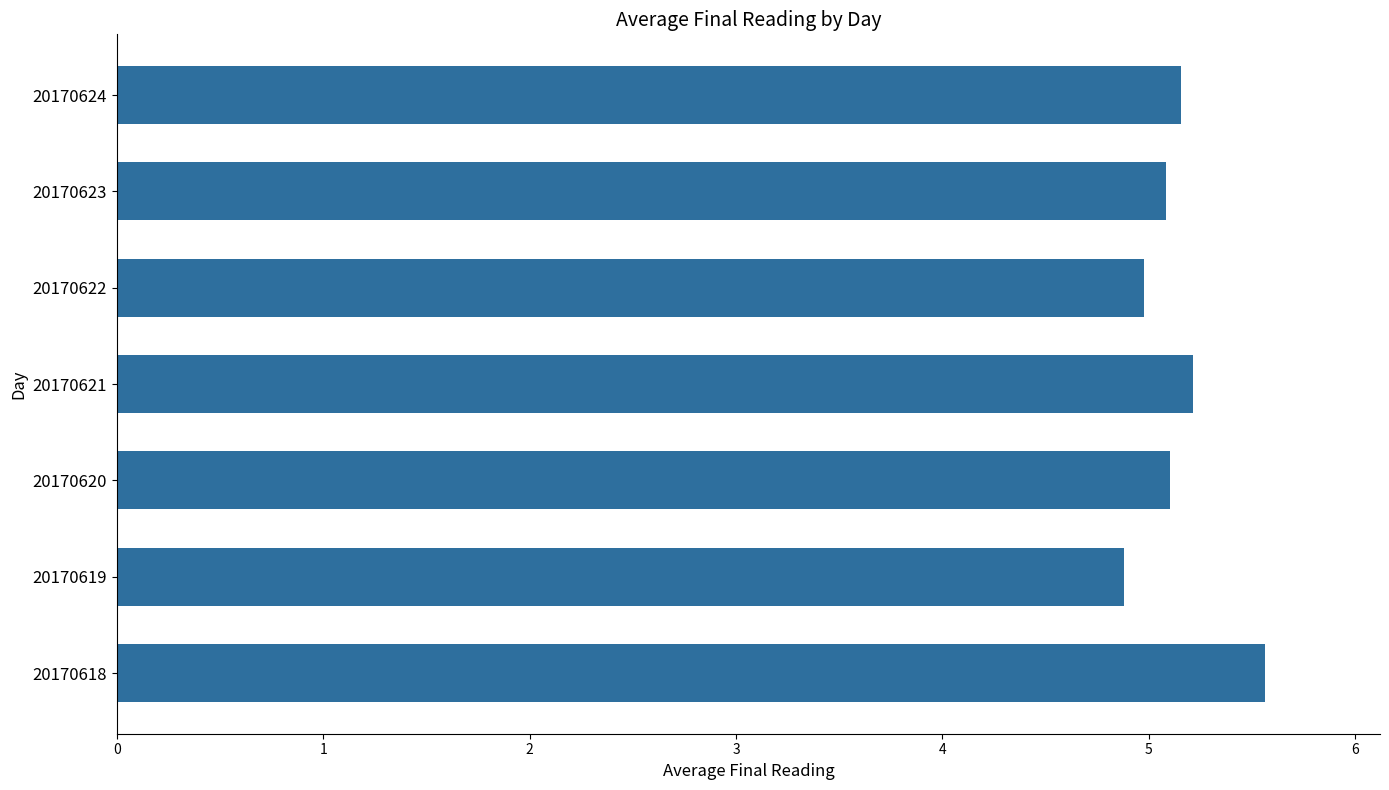

What is the maximum value shown in the chart?

5.6